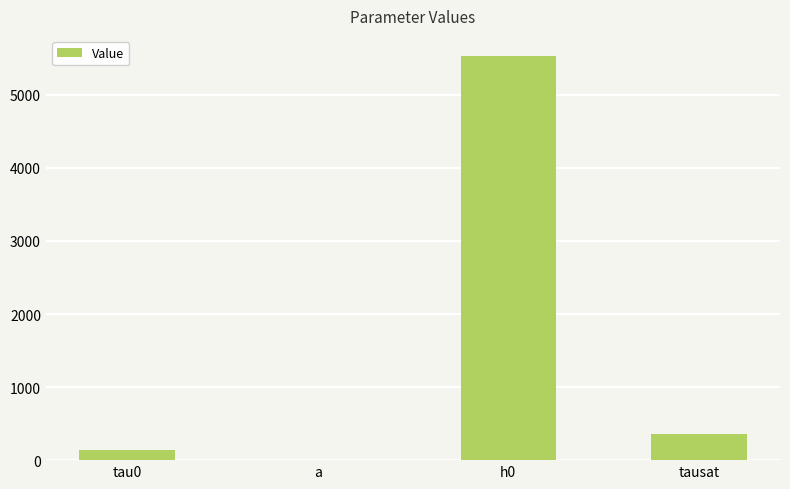

Where is the data nearest to the value 2766?

tausat